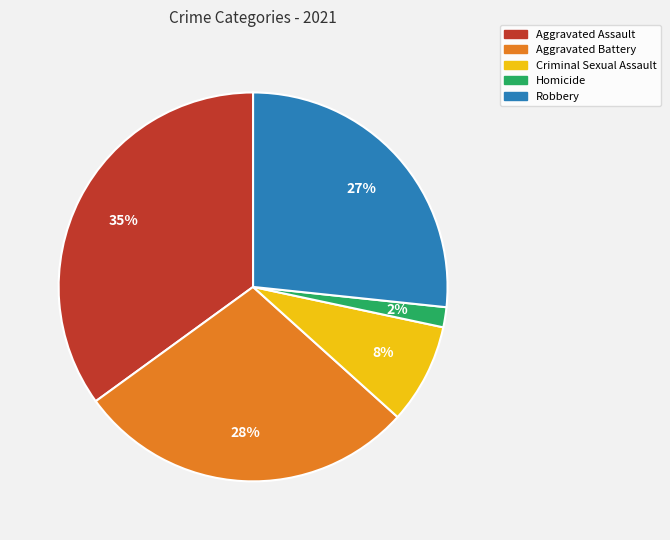

Which has a higher value, Aggravated Assault or Robbery?

Aggravated Assault